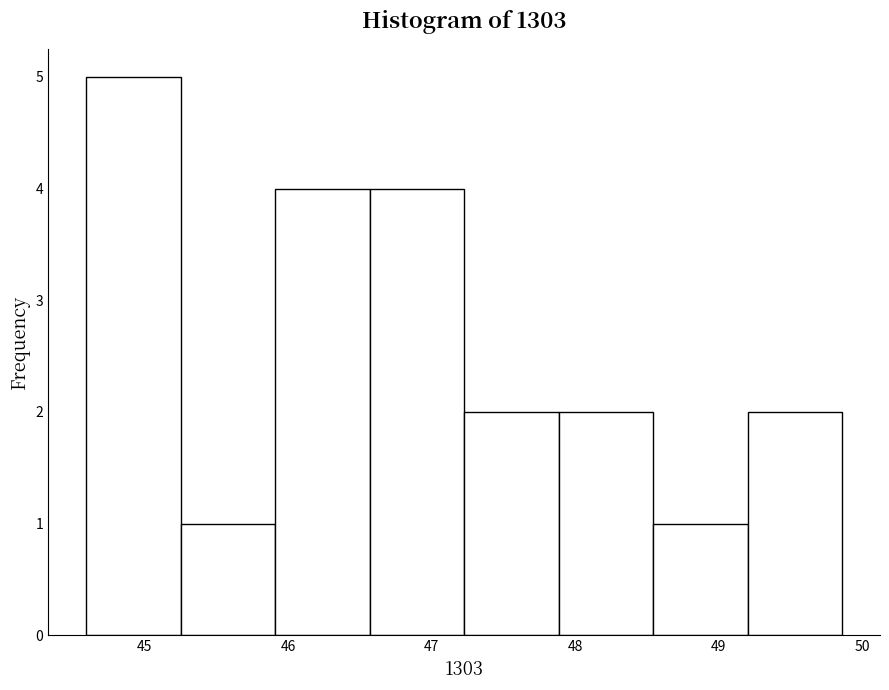

Reading left to right, transcribe this chart: for each bar, give the range it covers on the x-axis and its height. Neither the bar edges nor the heights are printed on the chart, so give them approximately, as read against the axes.

44.6 to 45.2: 5
45.2 to 45.9: 1
45.9 to 46.6: 4
46.6 to 47.2: 4
47.2 to 47.9: 2
47.9 to 48.5: 2
48.5 to 49.2: 1
49.2 to 49.9: 2